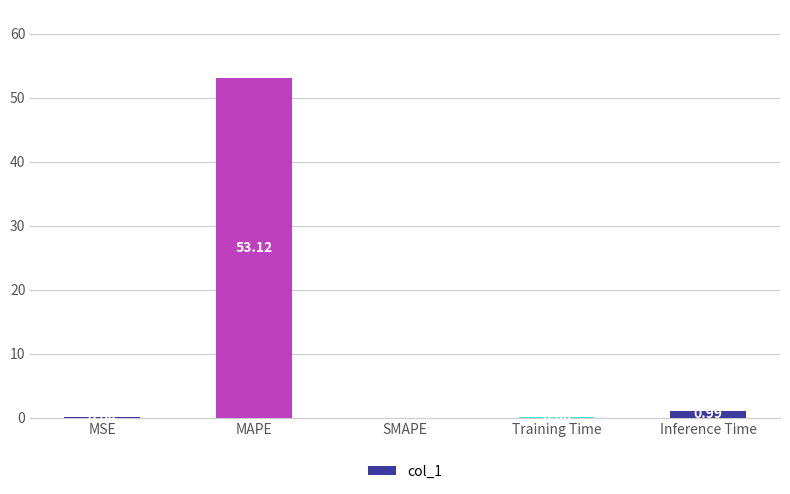

What is the change in value from MAPE to SMAPE?

-53.1